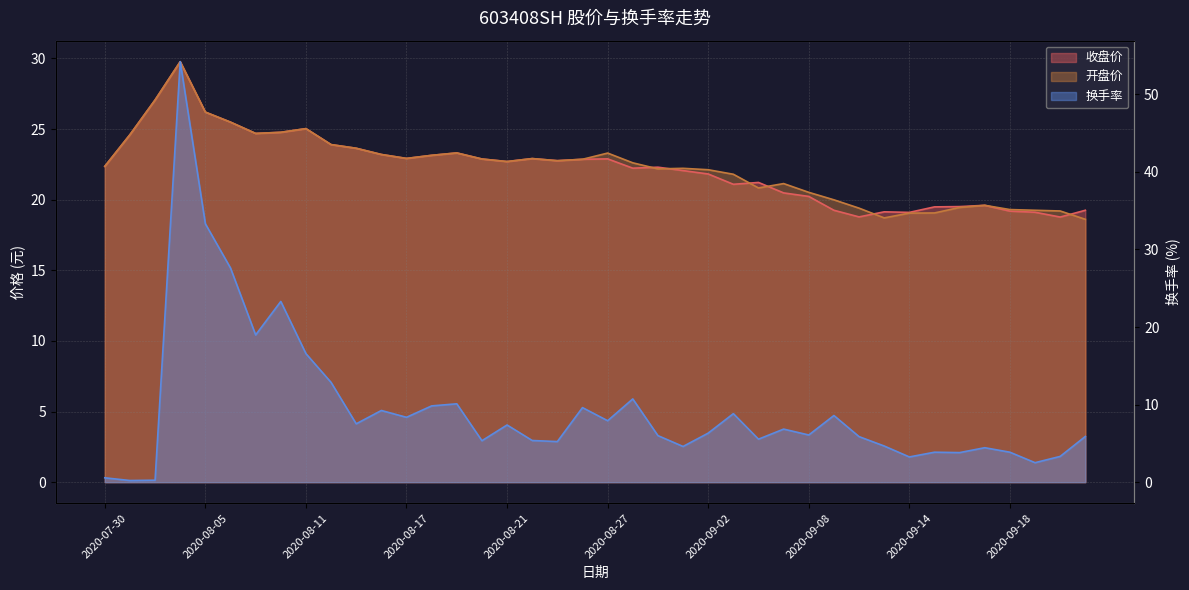

At which category is the sum across all series the highest?

2020-08-04